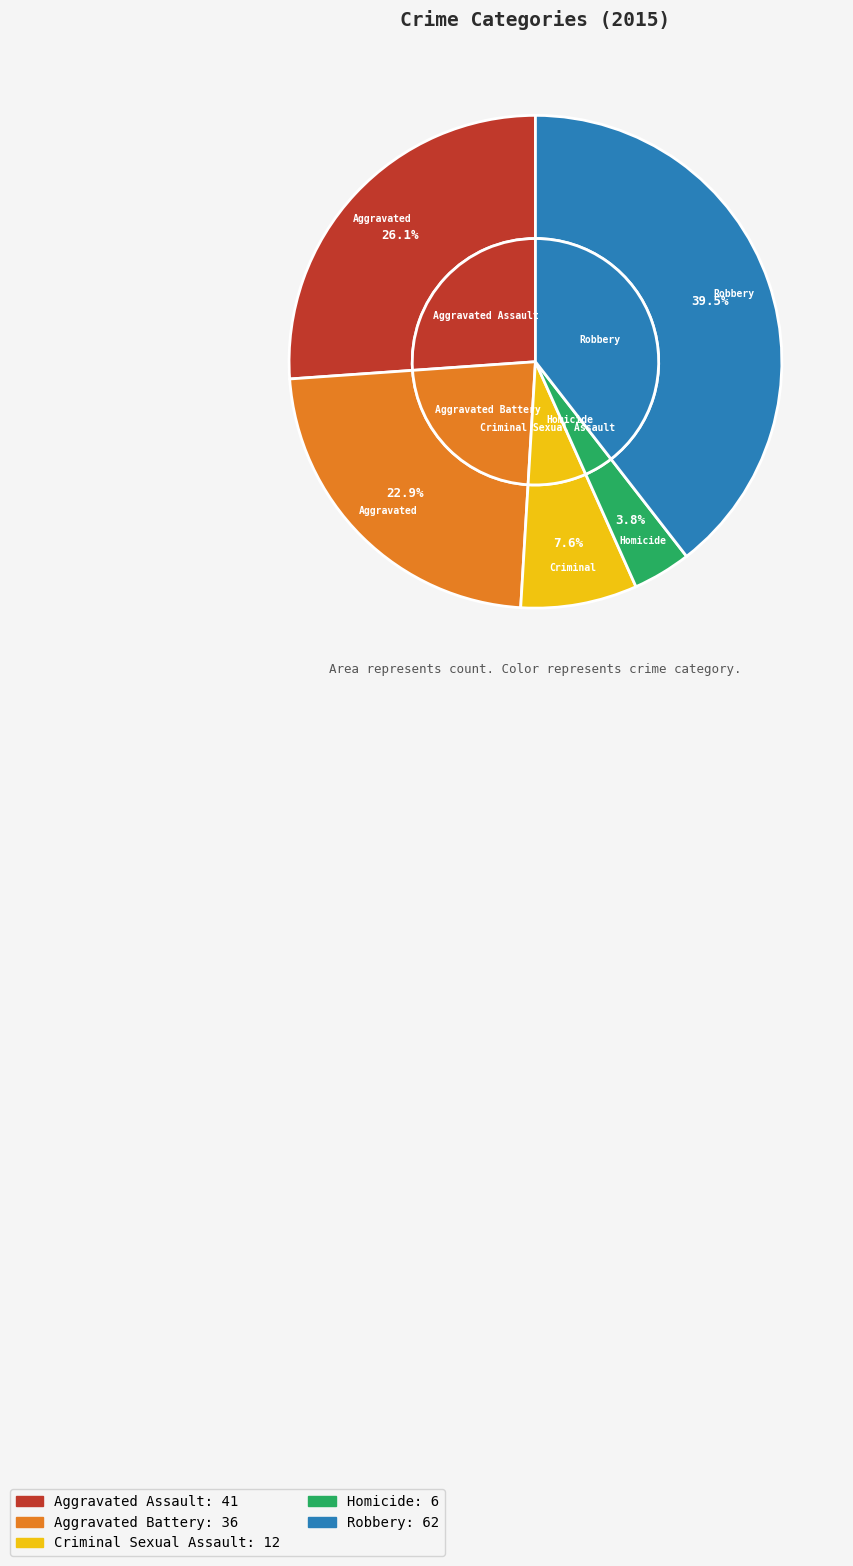

What percentage do Criminal Sexual Assault and Aggravated Battery together represent?

30.6%